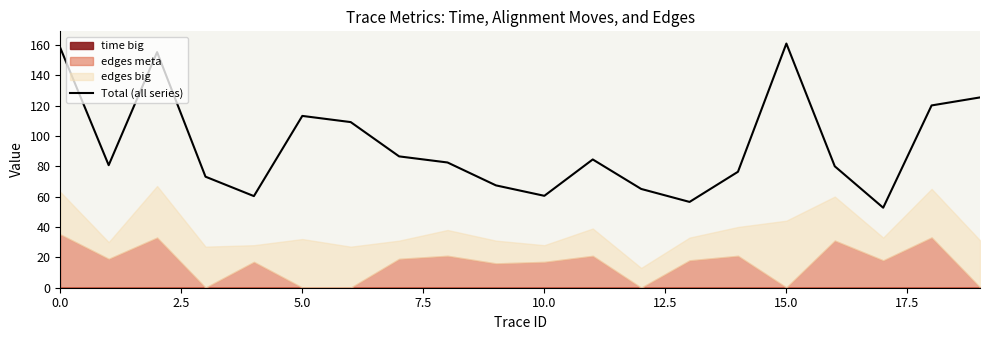

What is the sum of all values?

1869.1